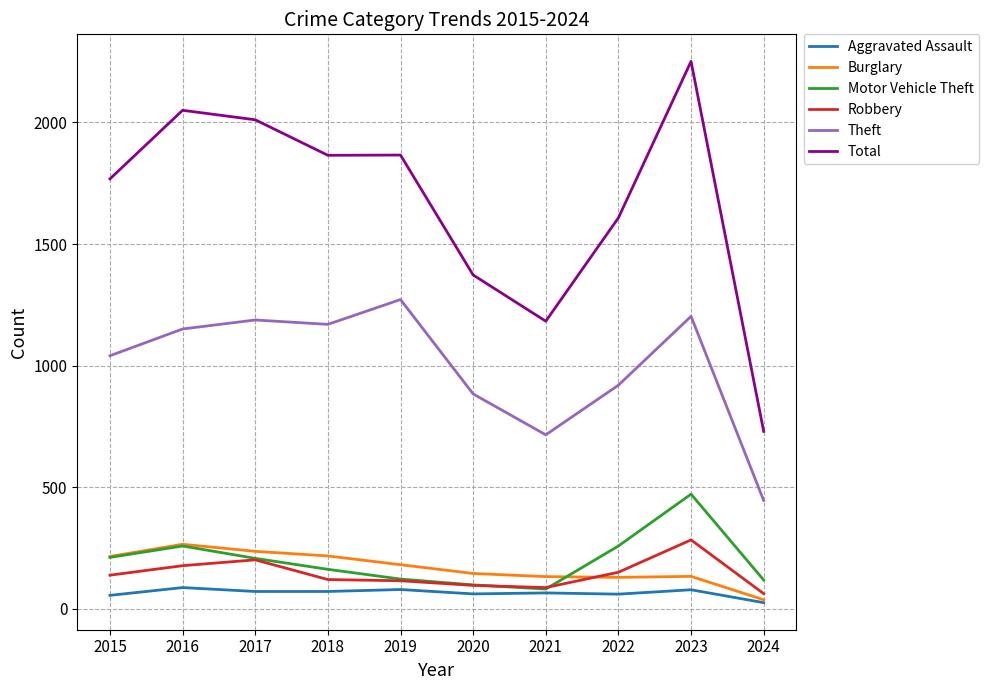

At which category is the sum across all series the highest?

2023